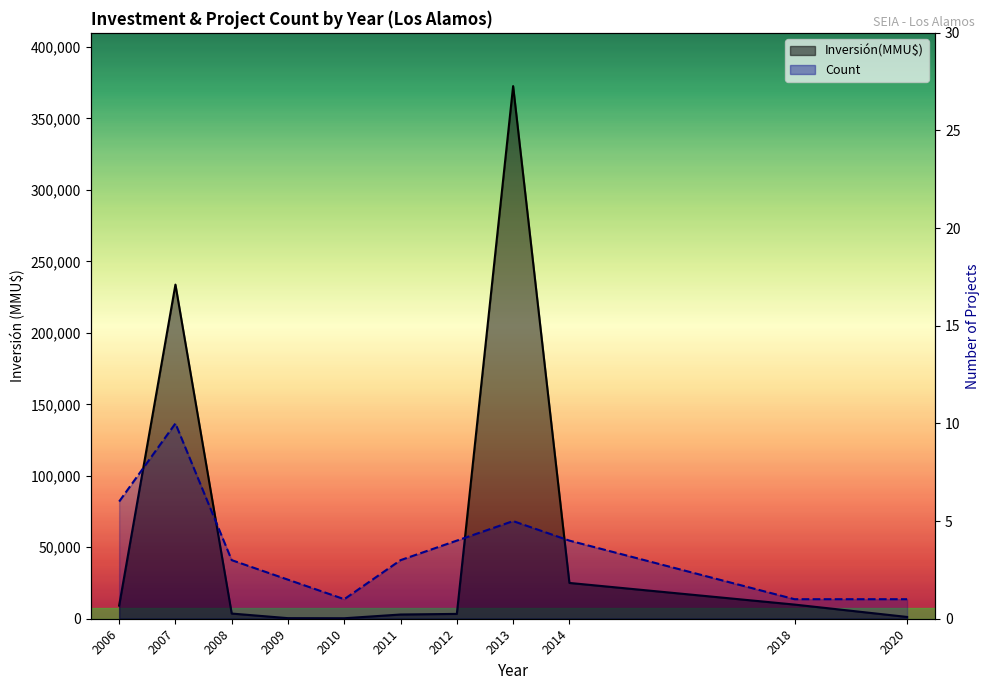

List the series in order of their overall mean, lowest first.

Count, Inversión(MMU$)